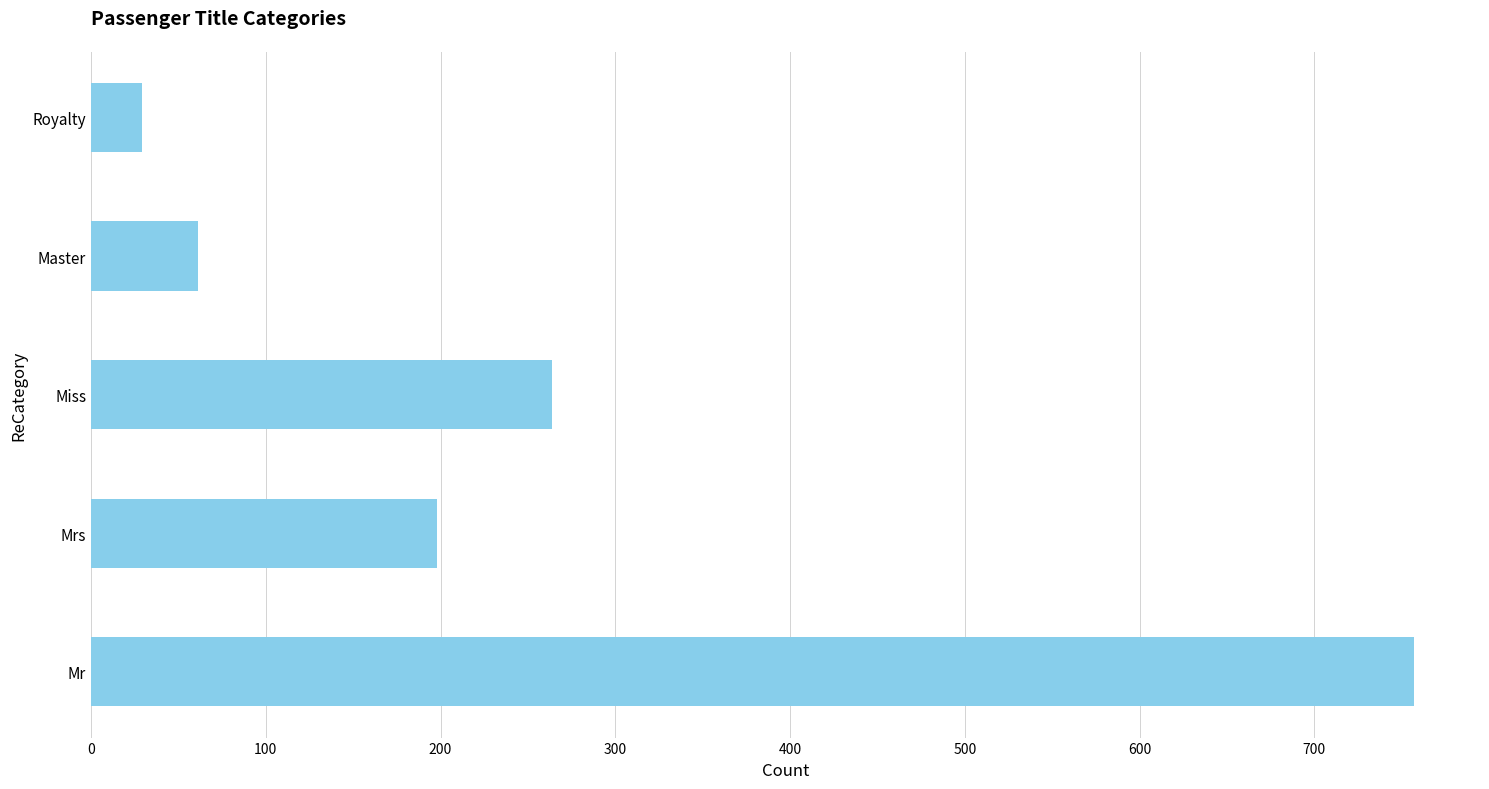

What is the sum of the values at Royalty and Master?

90